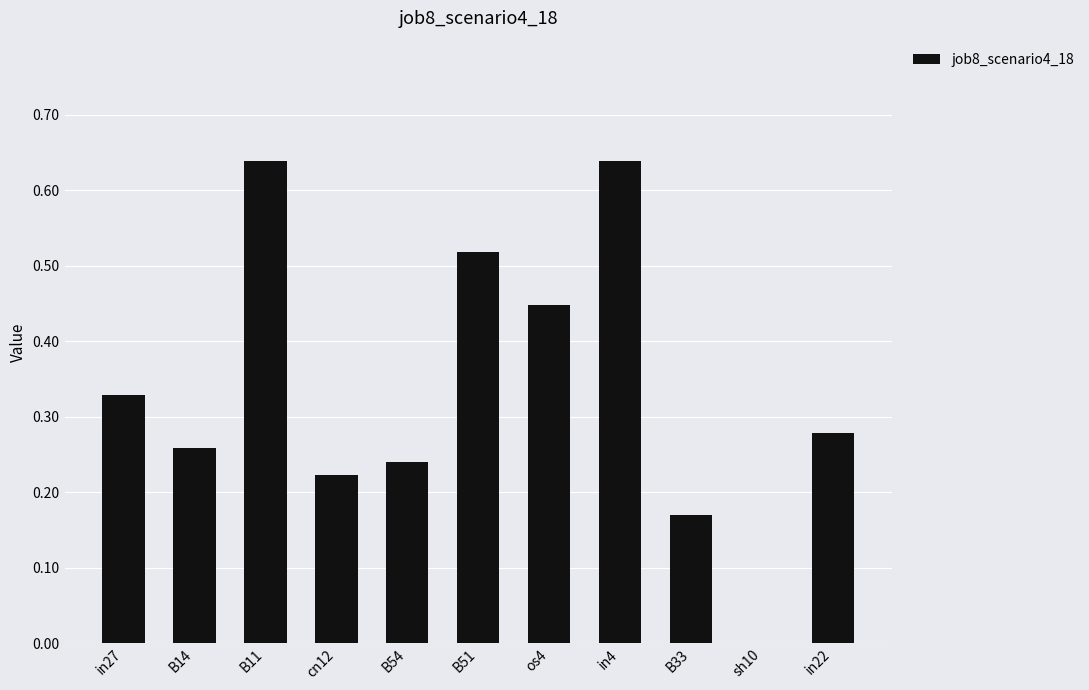

The chart shows a value of 0.4 at B14. True or false?

False